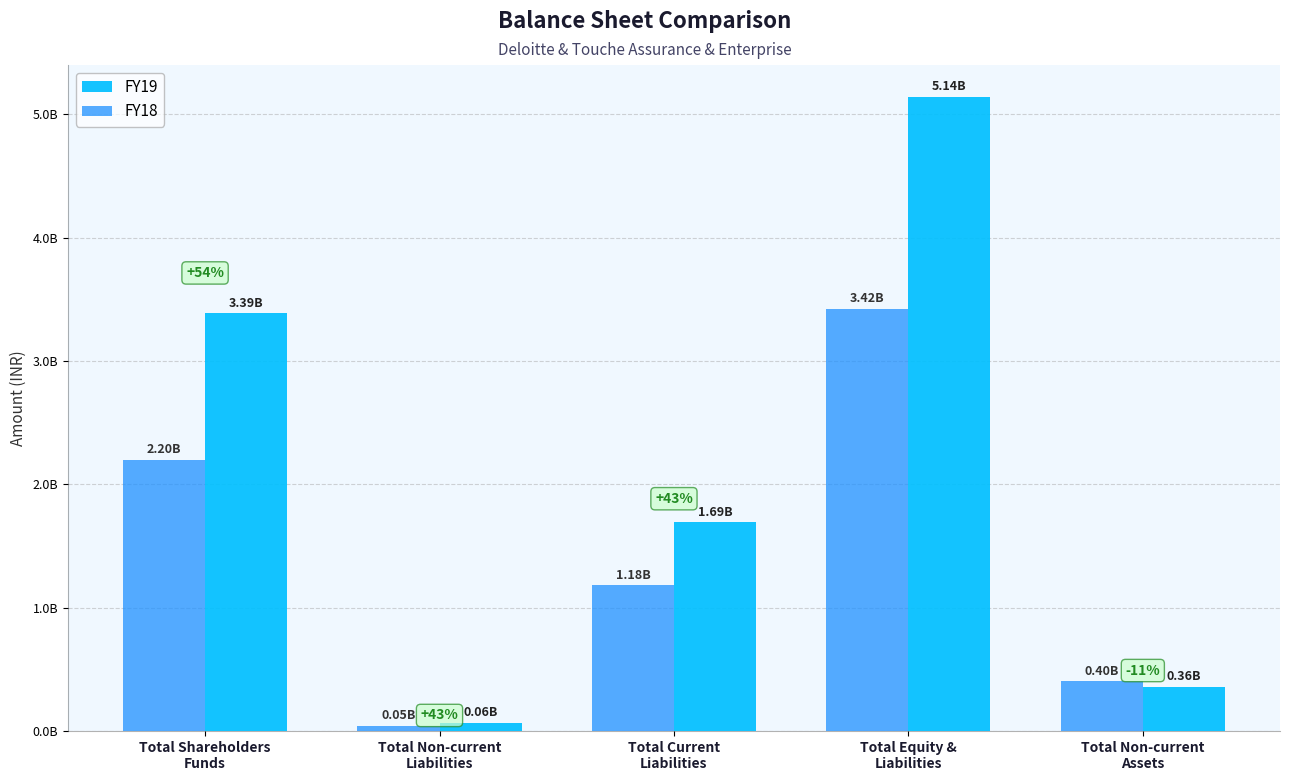

What is the difference between the second highest and second lowest values in the FY19 series?

3029900000